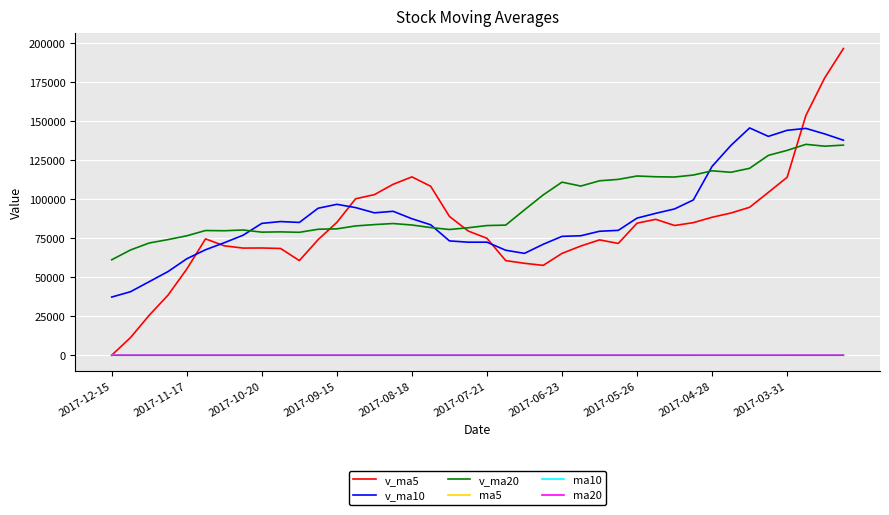

Which series has the largest range (max minus min)?

v_ma5